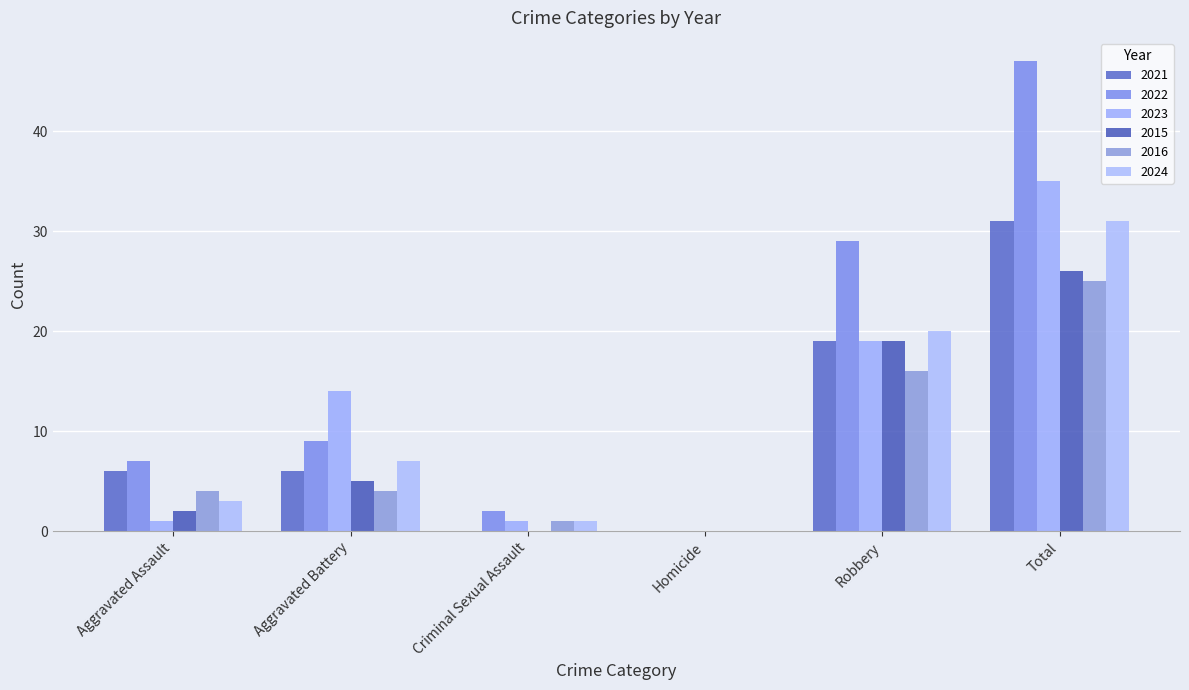

Count the number of categories in the chart.

6